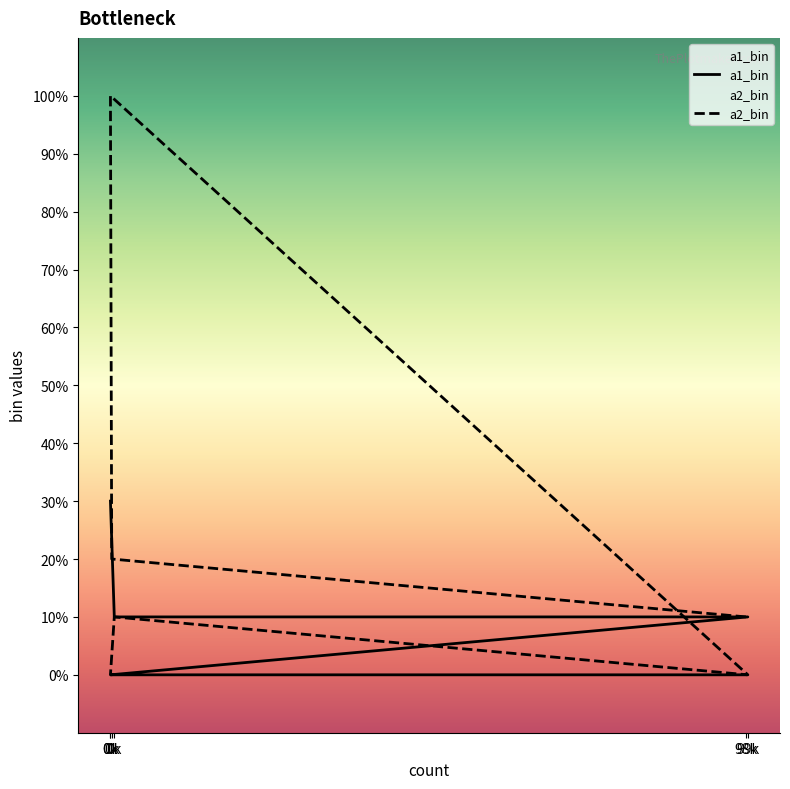

Is the value of a1_bin at 0k greater than the value of a2_bin at 99k?

No